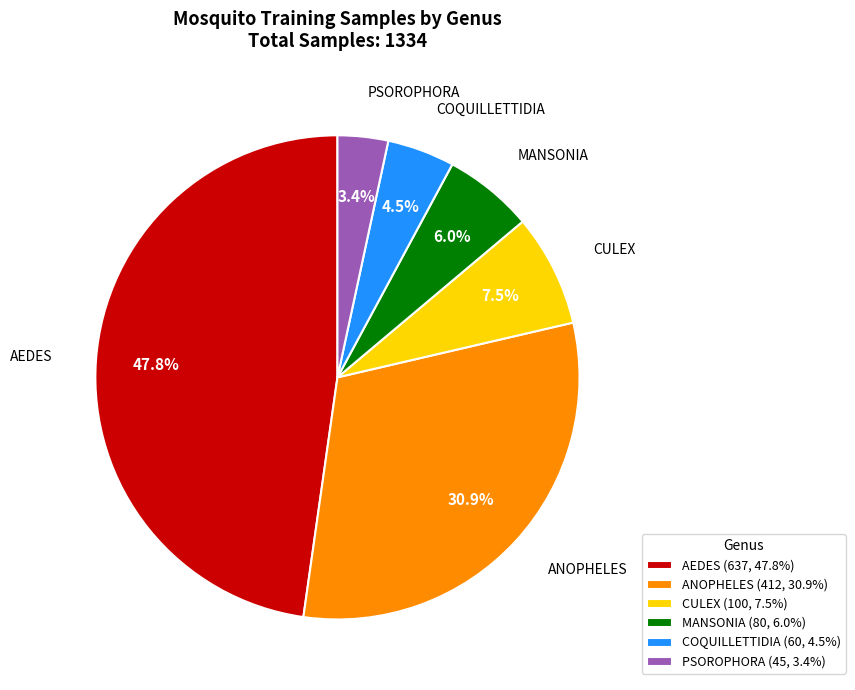

How many slices are in this pie chart?

6